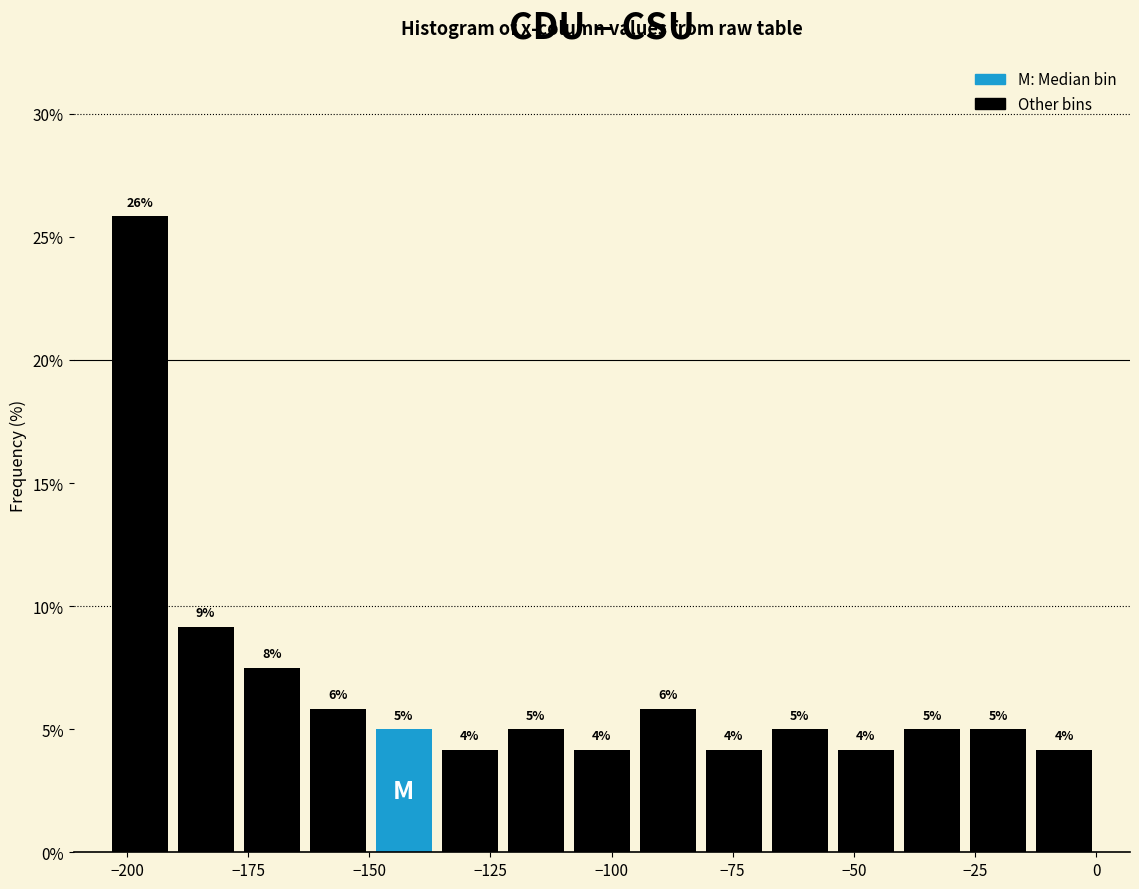

Around what value on the x-axis is the tallest bar? Give the approximate position of its centre, as read against the axis.

-195